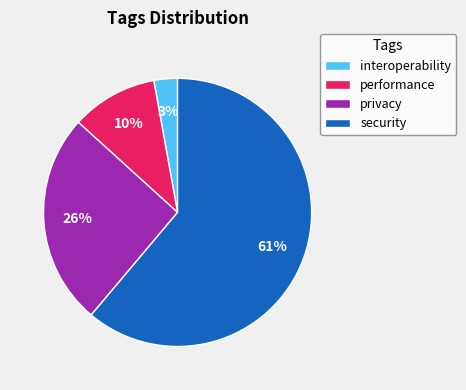

To the nearest percent, what is the average slice percentage?

25%